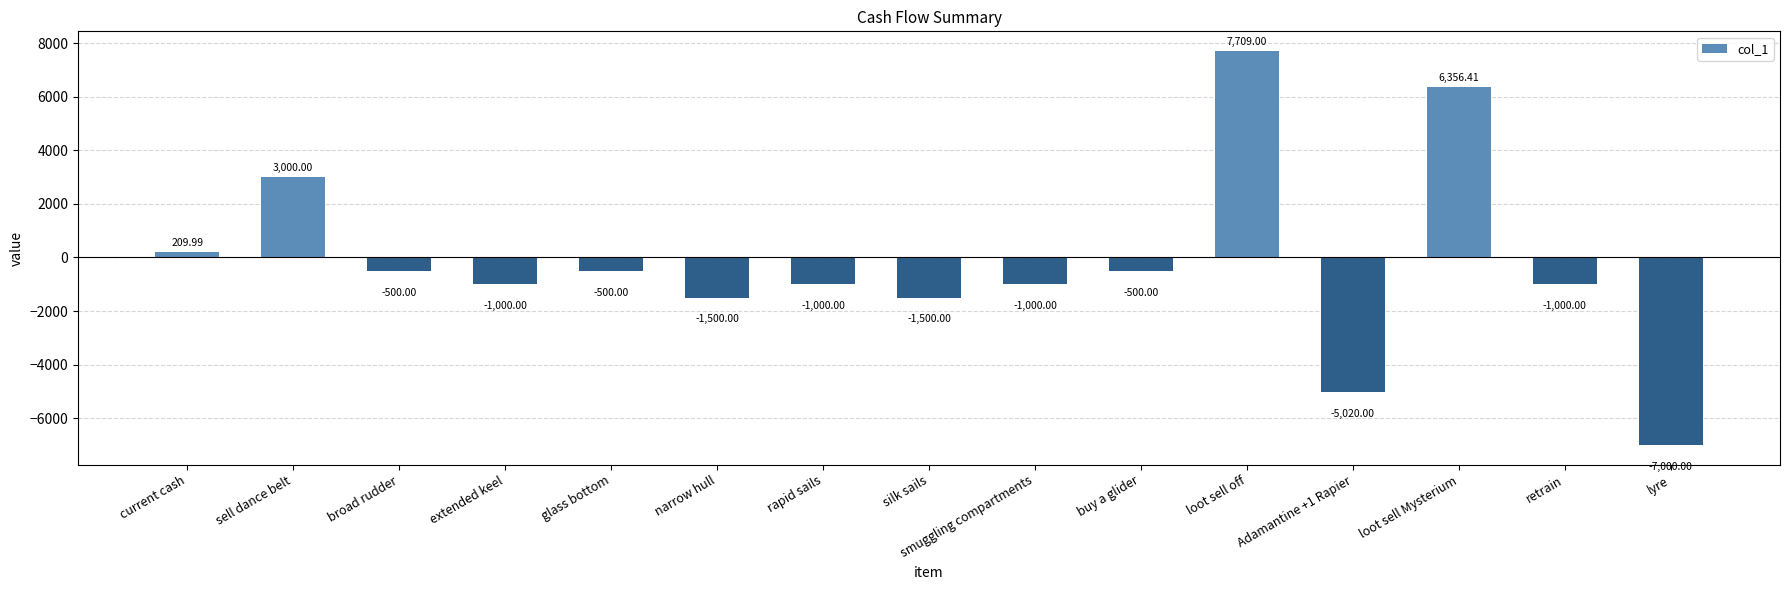

What value does the data have at sell dance belt?

3000.0